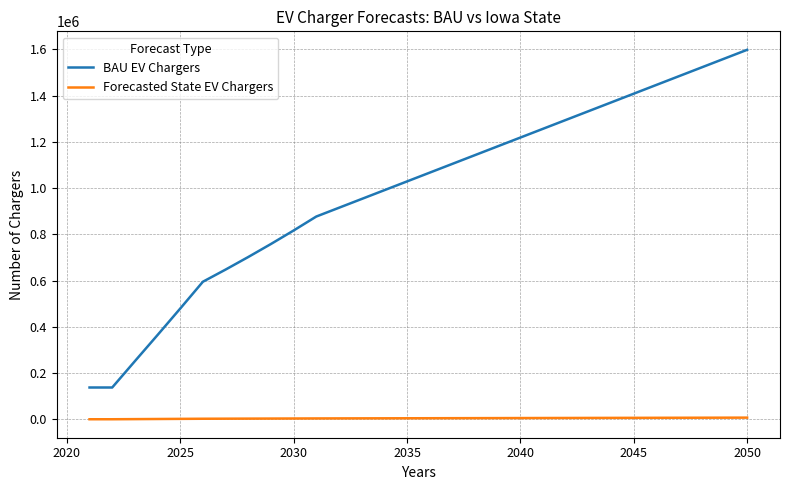

What is the minimum value for BAU EV Chargers?

137902.0